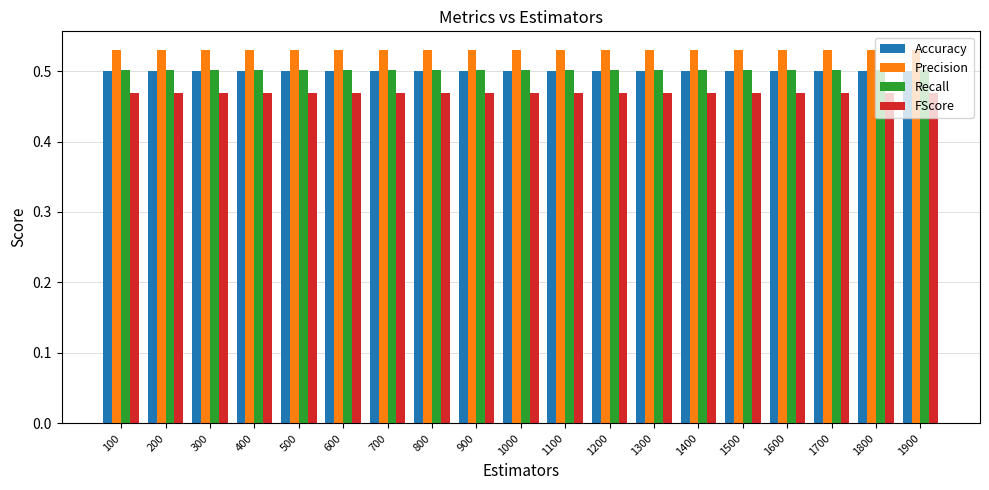

At how many categories does at least one series exceed 0?

19